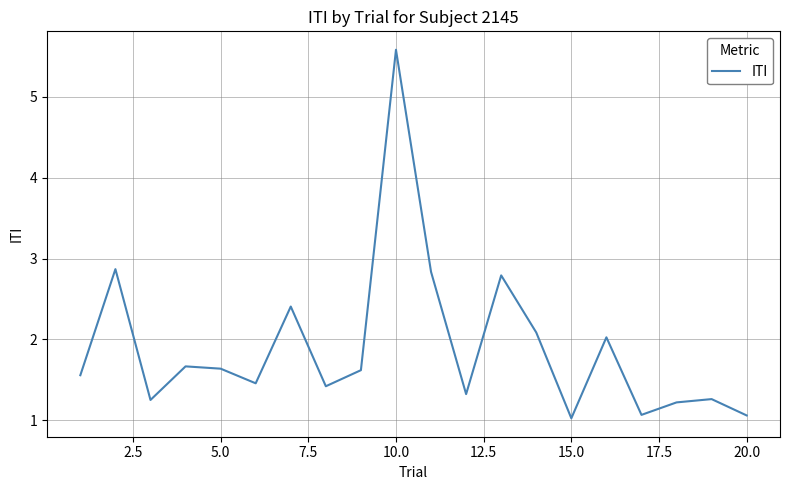

What is the maximum value shown in the chart?

5.6